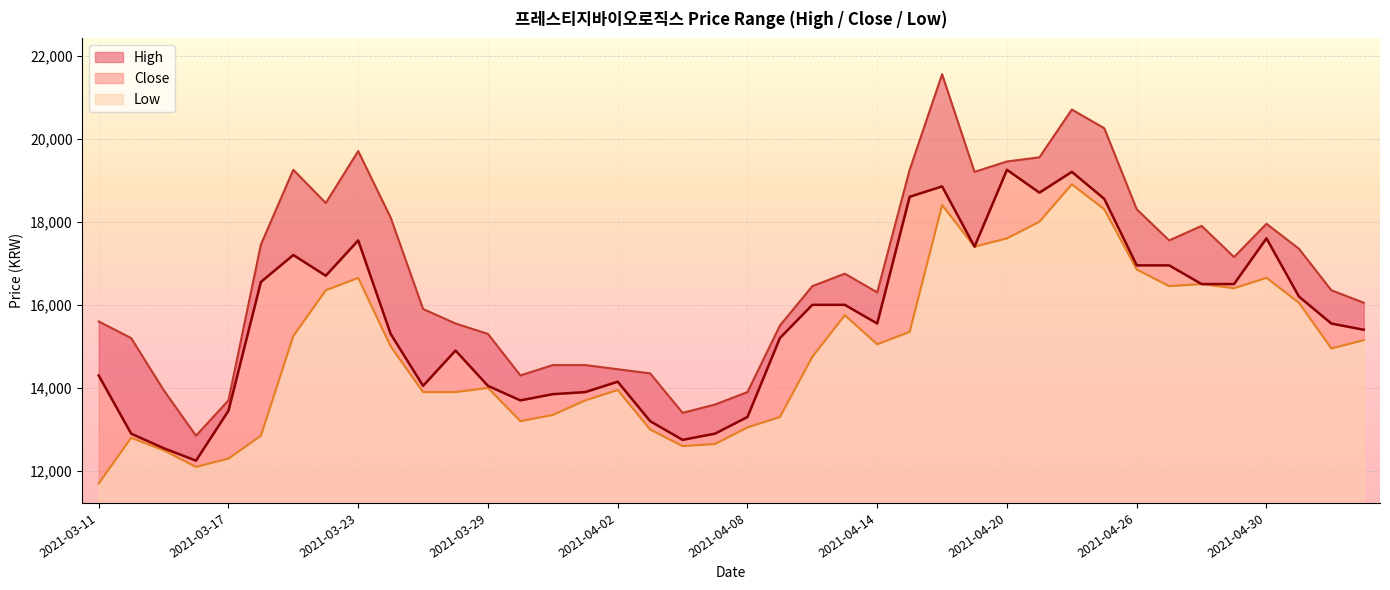

Which series has the widest spread of values?

High